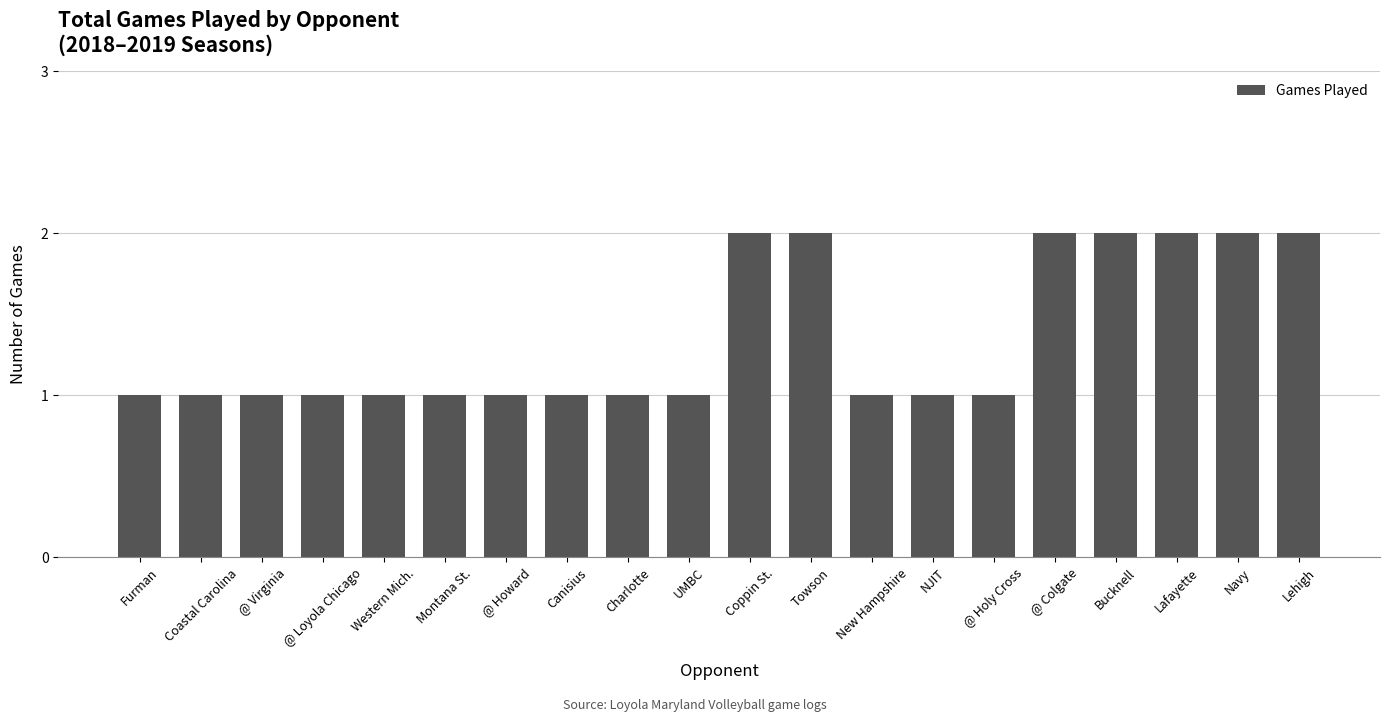

What is the difference between the values at Towson and Canisius?

1